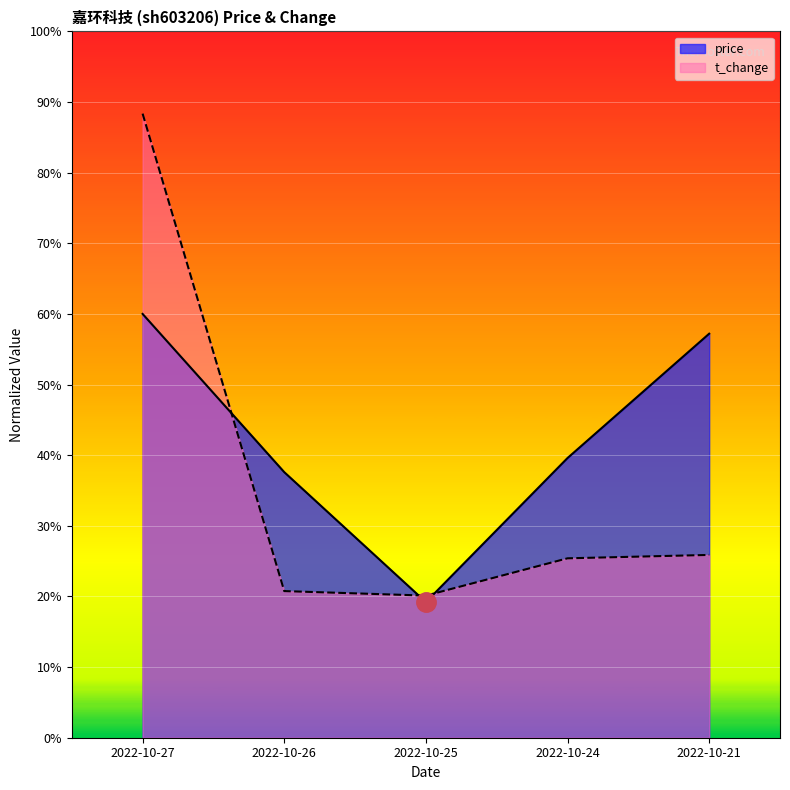

What are all the series names shown in the legend?

price, t_change